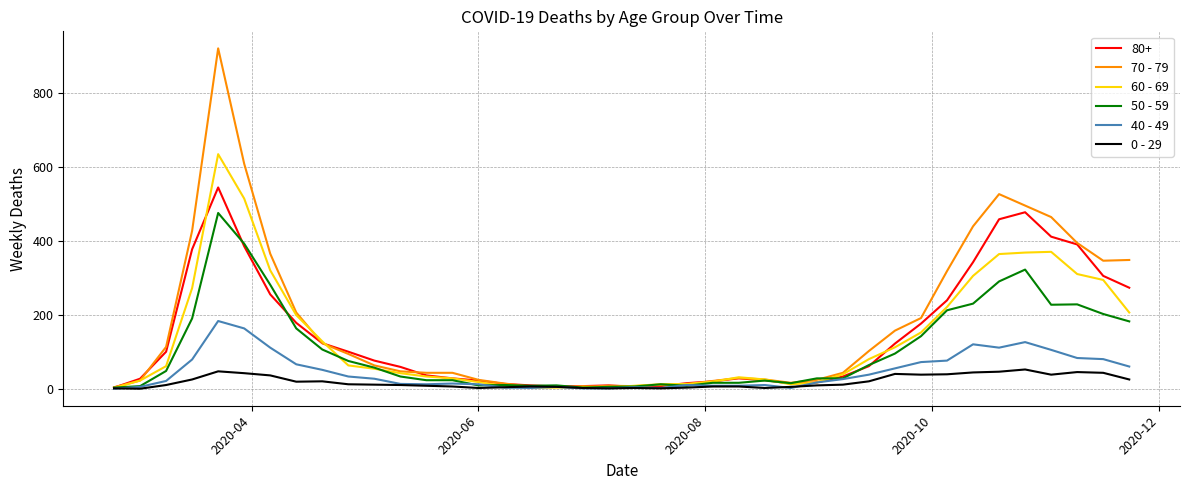

List the series in order of their peak value, lowest first.

0 - 29, 40 - 49, 50 - 59, 80+, 60 - 69, 70 - 79